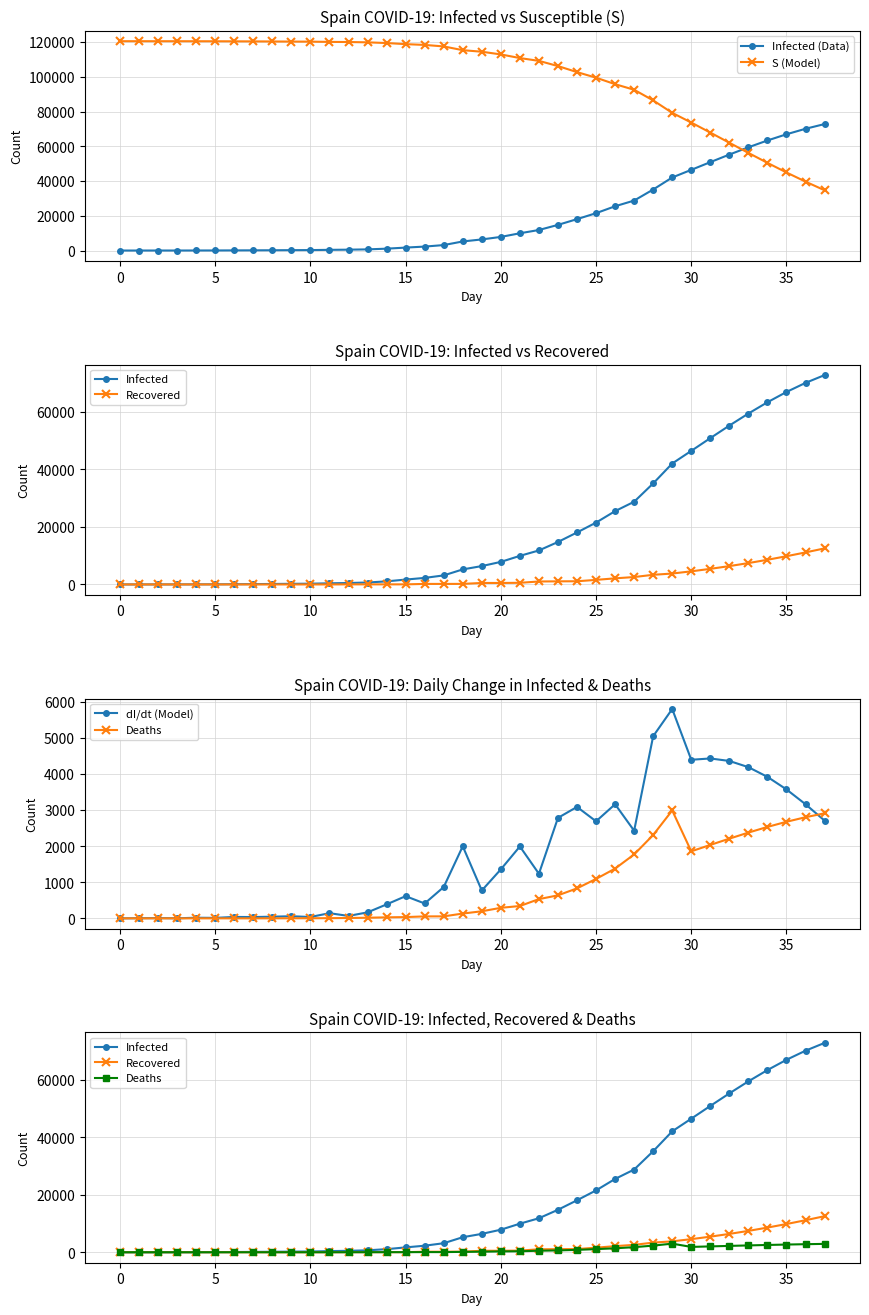

Which series changed the most between 21 and 32?

S (Model)